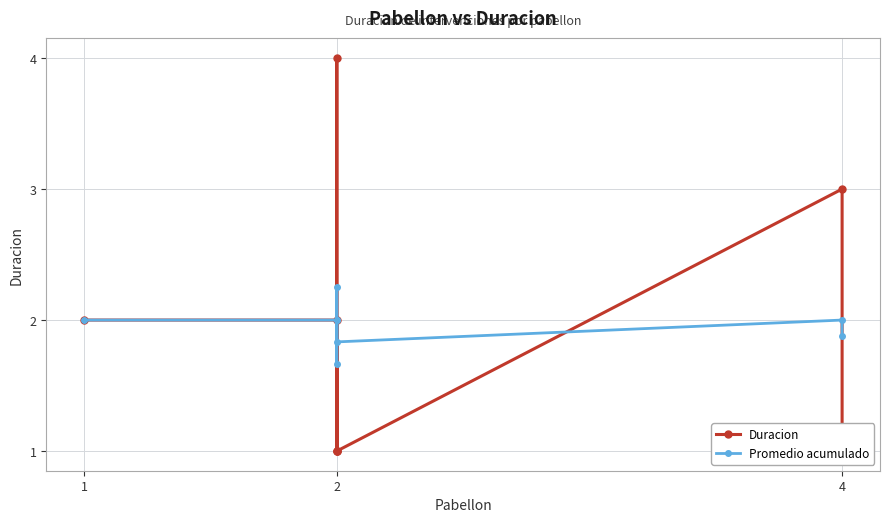

Is this an area chart (filled region under the line)?

No